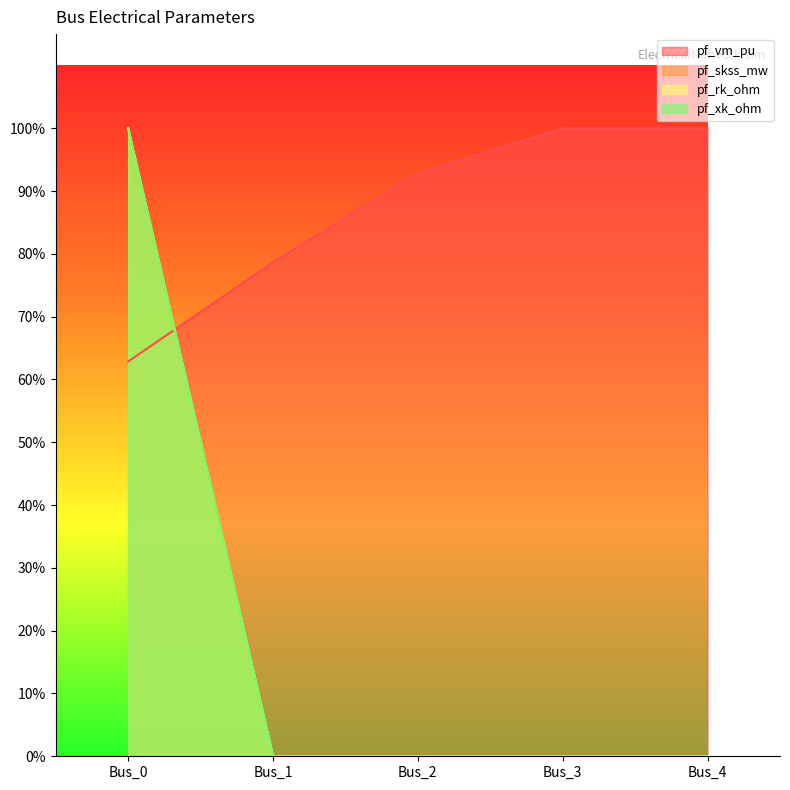

Which category has the lowest value in the pf_rk_ohm series?

Bus_1